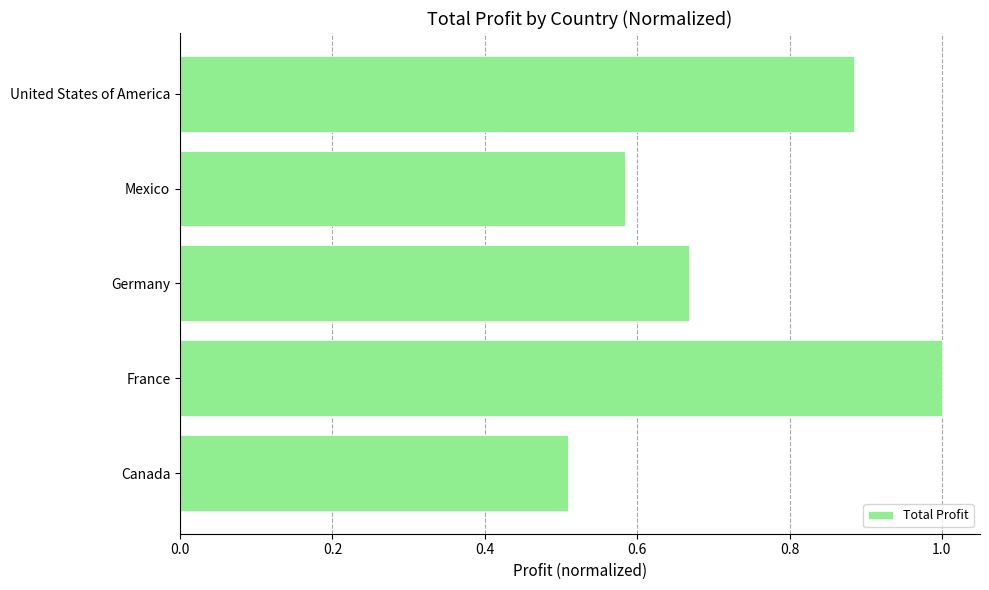

The chart shows a value of 0.9 at Mexico. True or false?

False